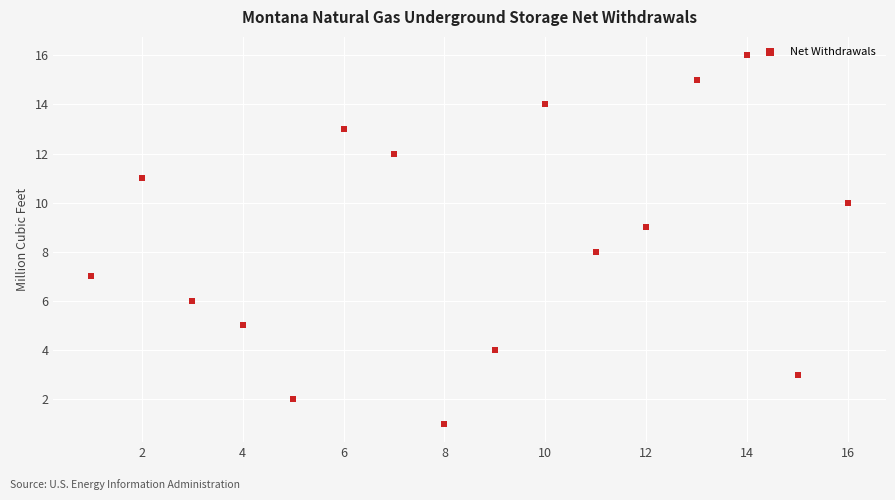

What is the range of X values (max minus min)?

15